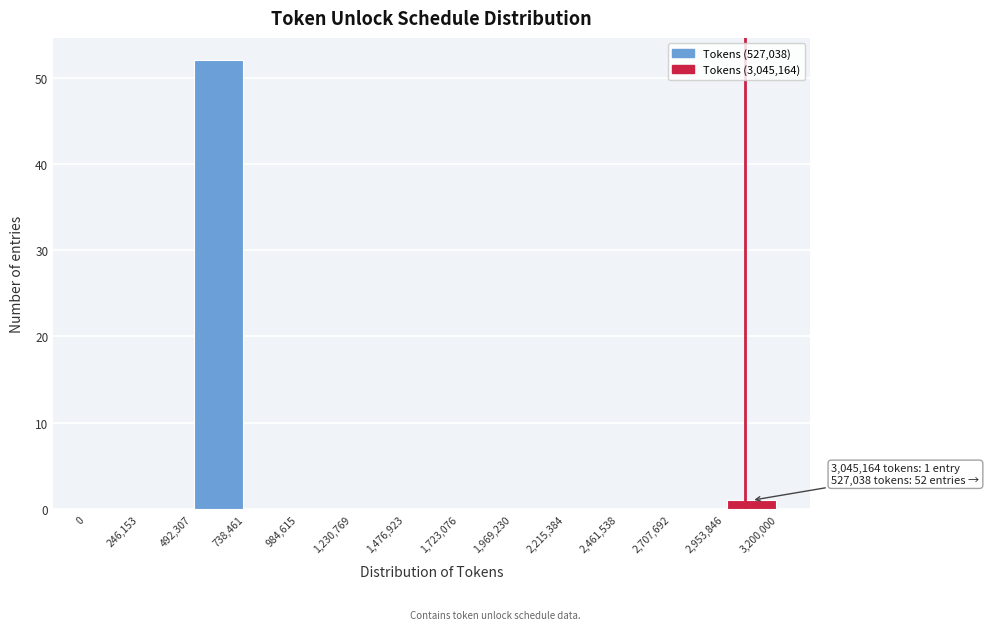

Over which range of the x-axis is the bar tallest?

492,307 to 738,461